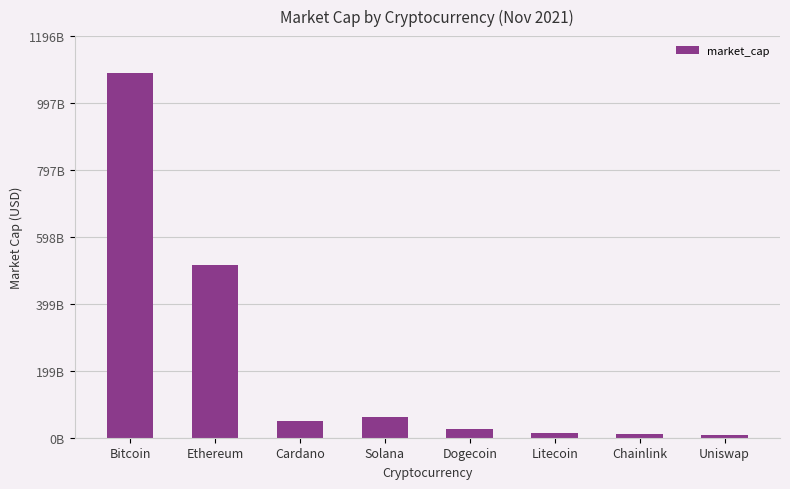

Reading left to right, what are all the values shown in this chart?

Bitcoin=1087153649468	Ethereum=514562406074	Cardano=51207175924	Solana=61379464080	Dogecoin=27229141627	Litecoin=13784596723	Chainlink=11660298107	Uniswap=9089271458